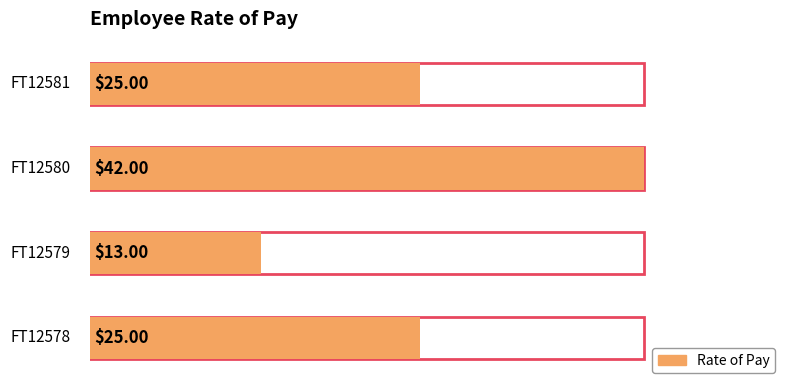

Are the bars horizontal?

Yes